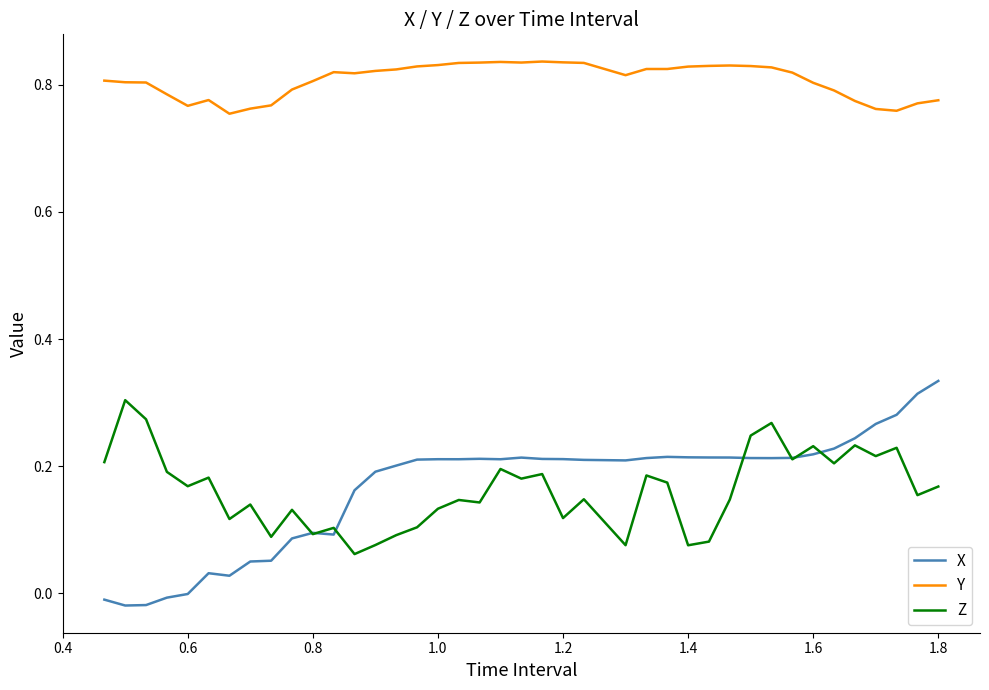

Count the number of categories in the chart.

40